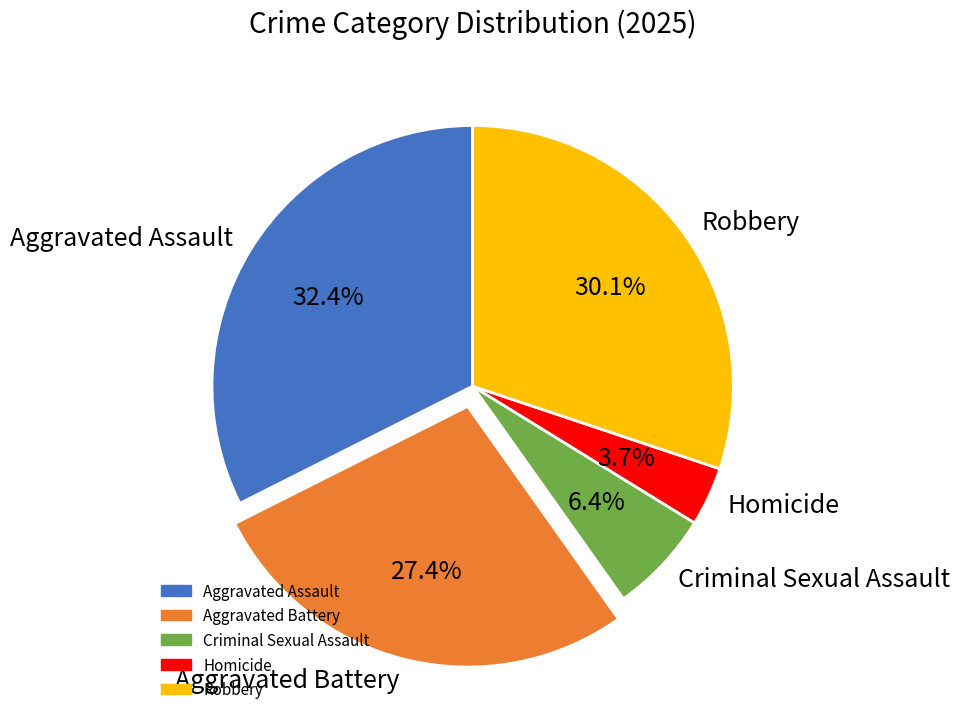

Which has a higher value, Aggravated Assault or Robbery?

Aggravated Assault